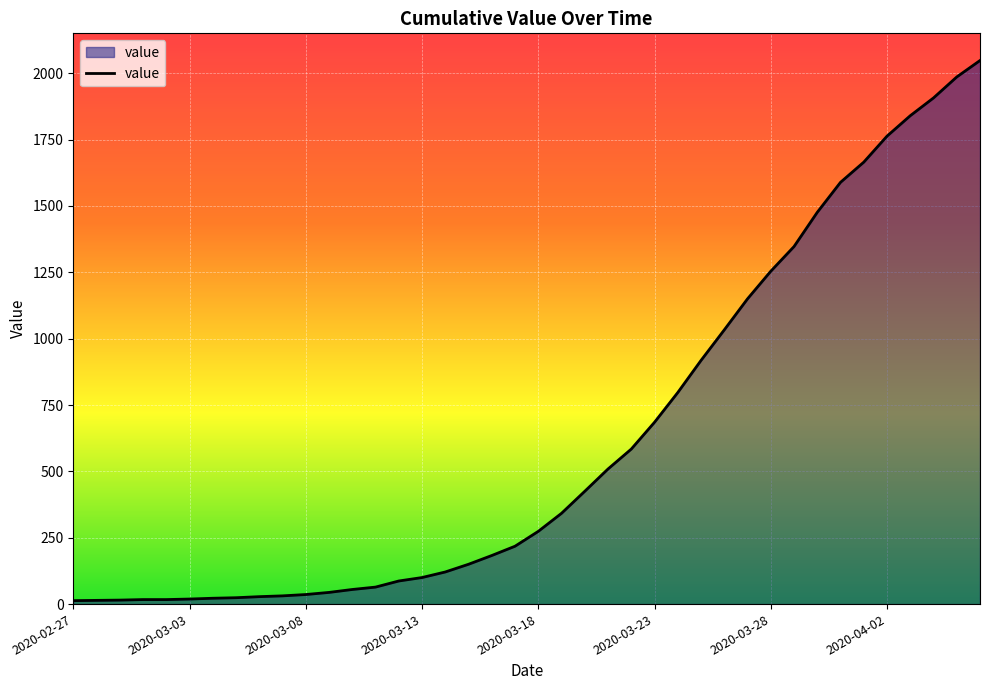

What is the greatest value displayed?

2048